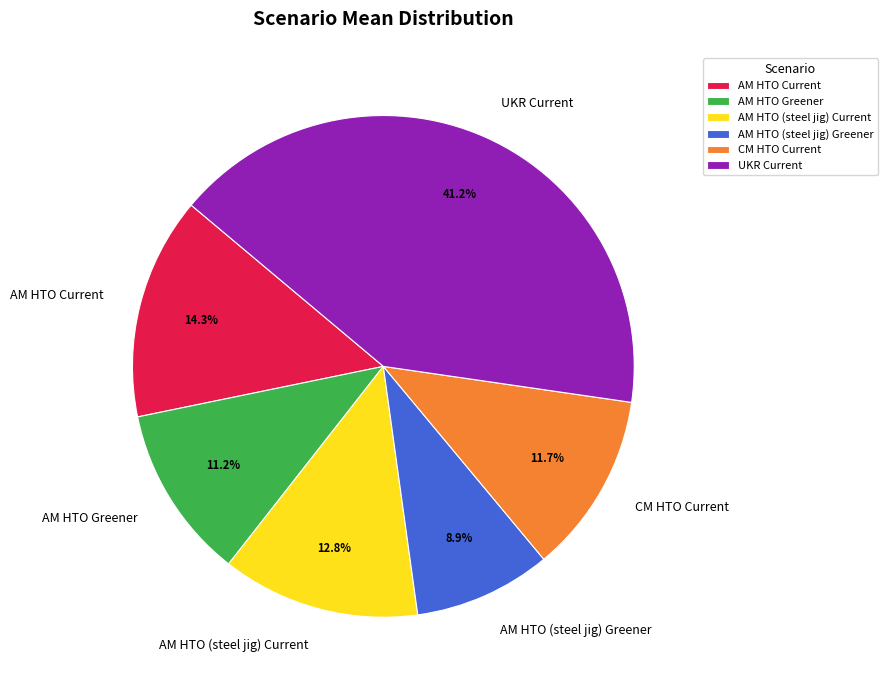

How many segments does this pie chart have?

6